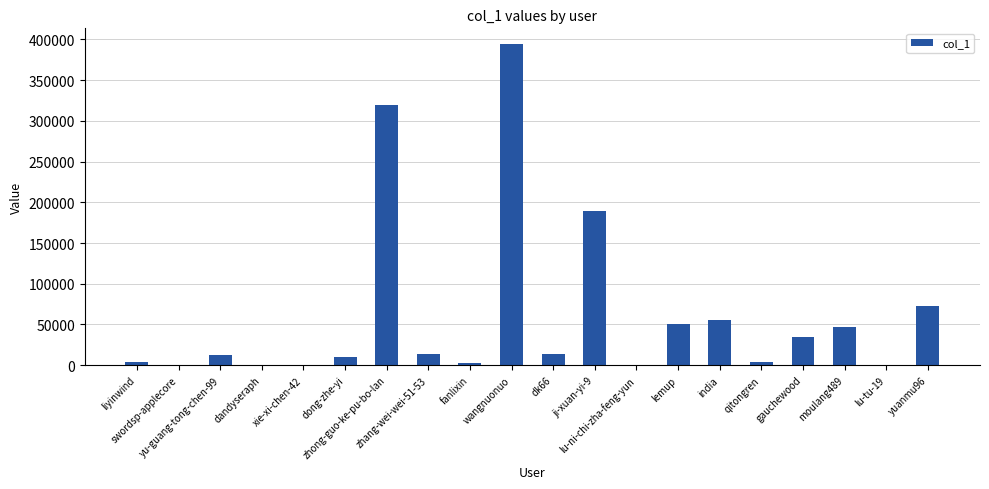

What is the maximum value shown in the chart?

393935